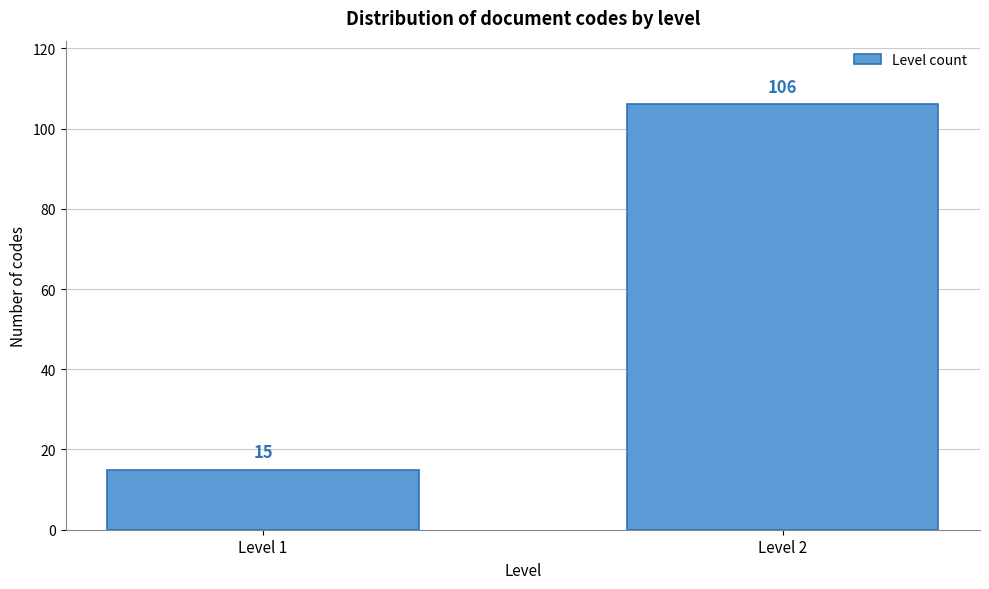

Reading left to right, transcribe all the data shown in this chart.

Level 1=15	Level 2=106